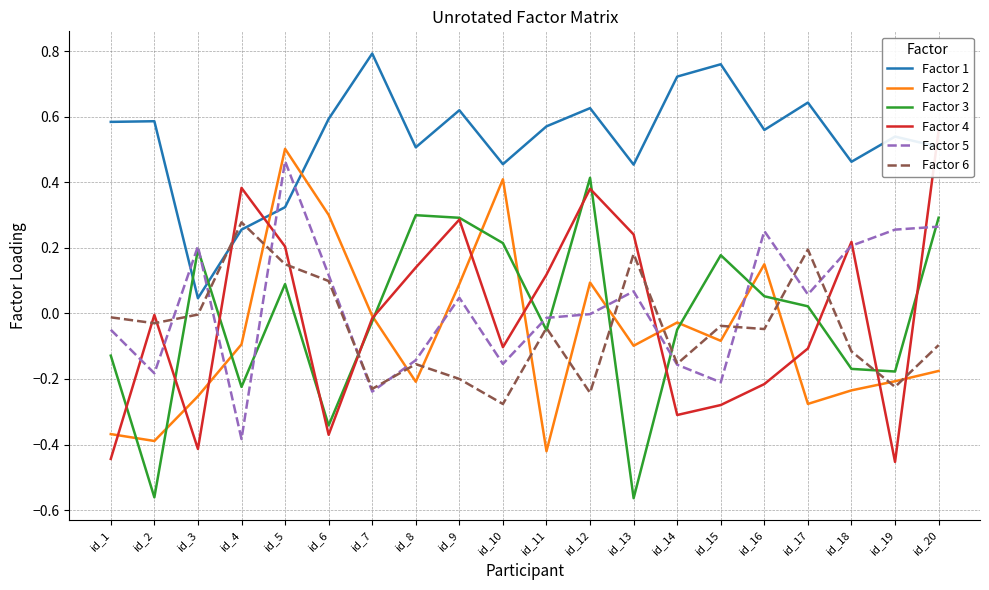

How many times do Factor 2 and Factor 4 cross each other?

11